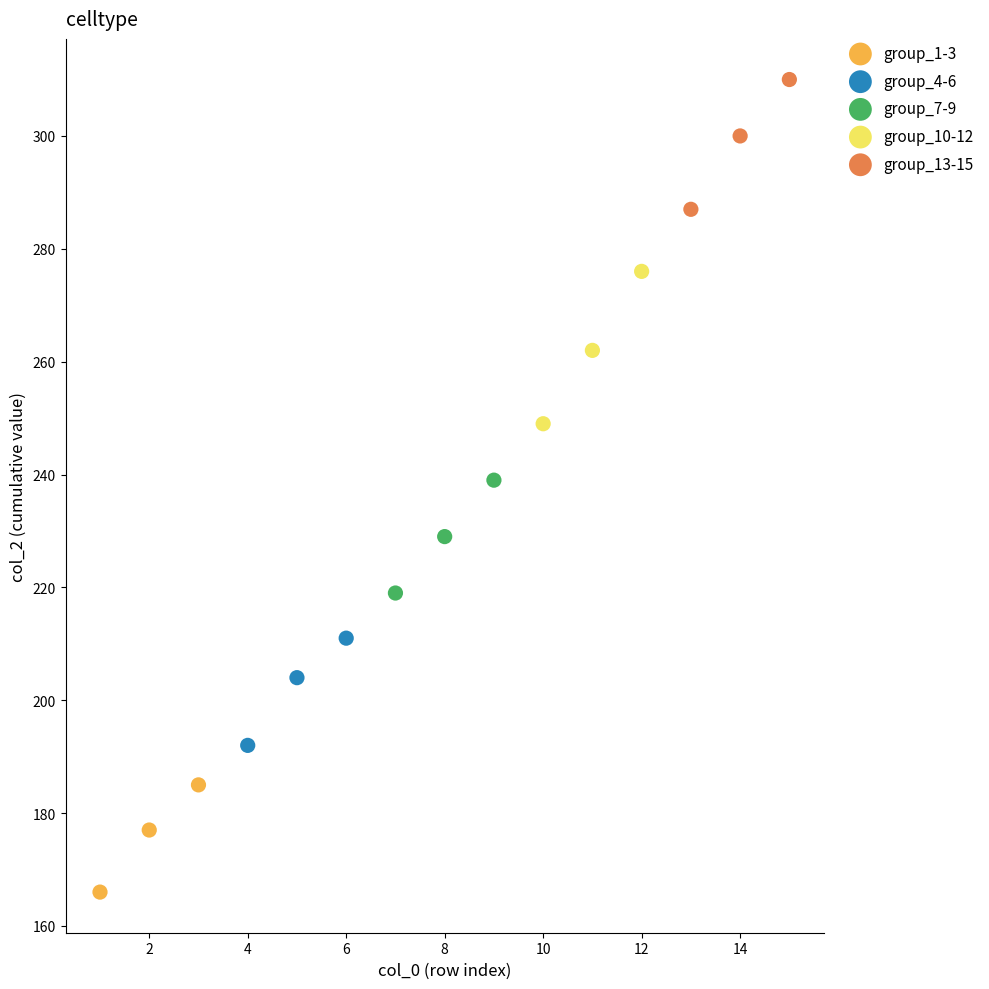

What are all the series names shown in the legend?

group_1-3, group_4-6, group_7-9, group_10-12, group_13-15